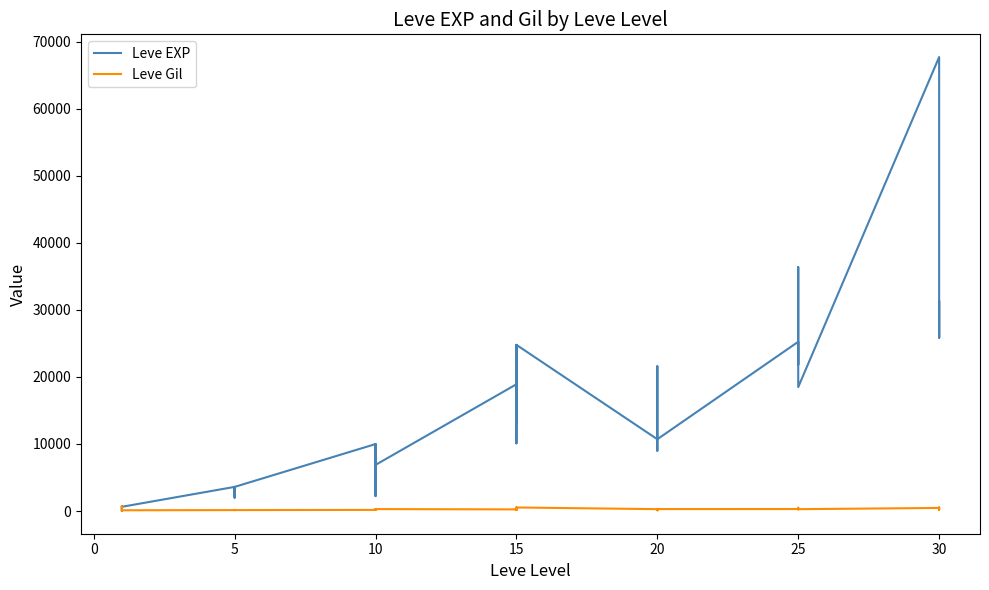

Rank the series by their maximum value, from highest to lowest.

Leve EXP, Leve Gil